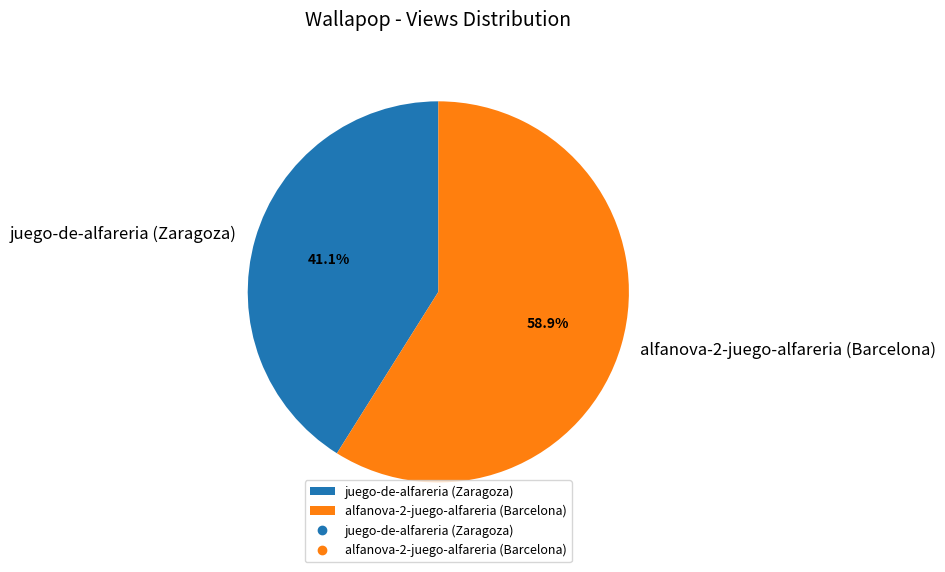

The juego-de-alfareria (Zaragoza) slice represents 29% of the pie. True or false?

False